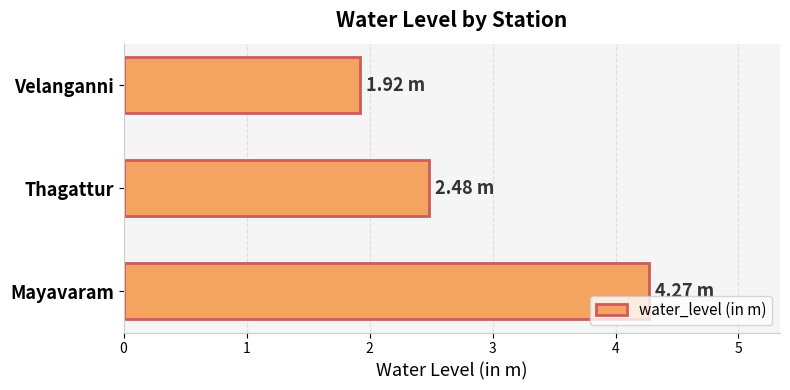

How many values are between 1 and 4?

2